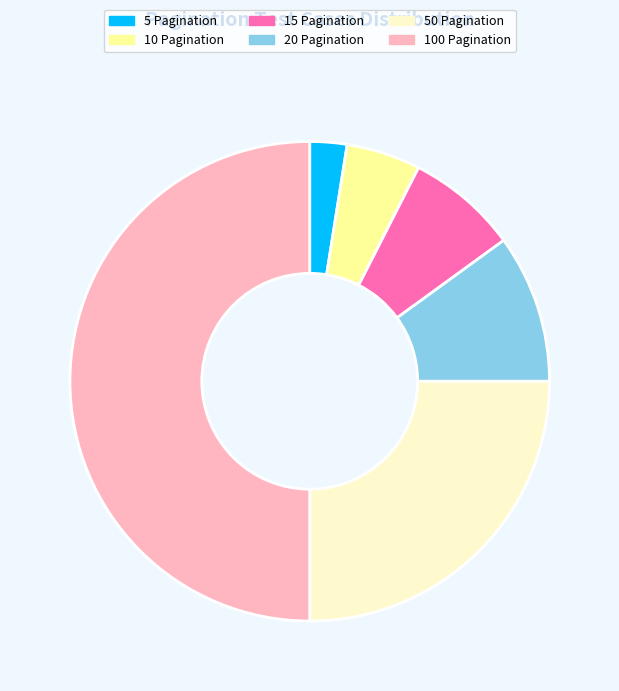

Combined, do 50 Pagination and 15 Pagination account for over 50%?

No